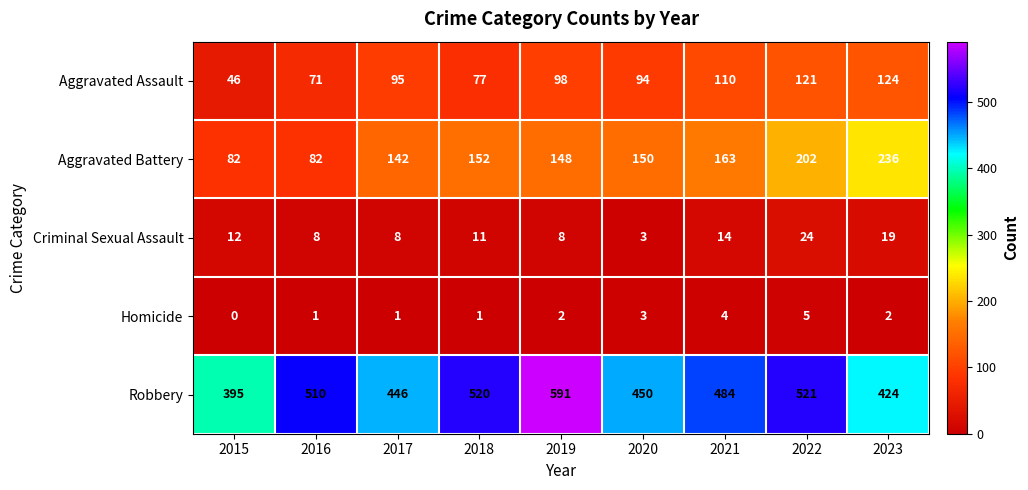

How many series are shown in this chart?

5